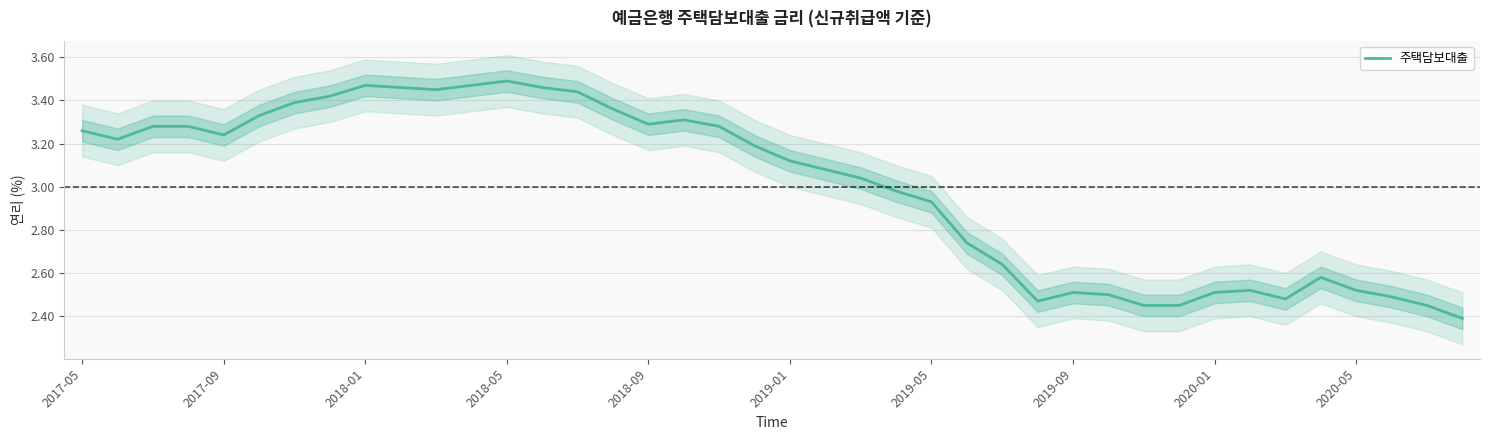

Which has a higher value, 12 or 23?

12